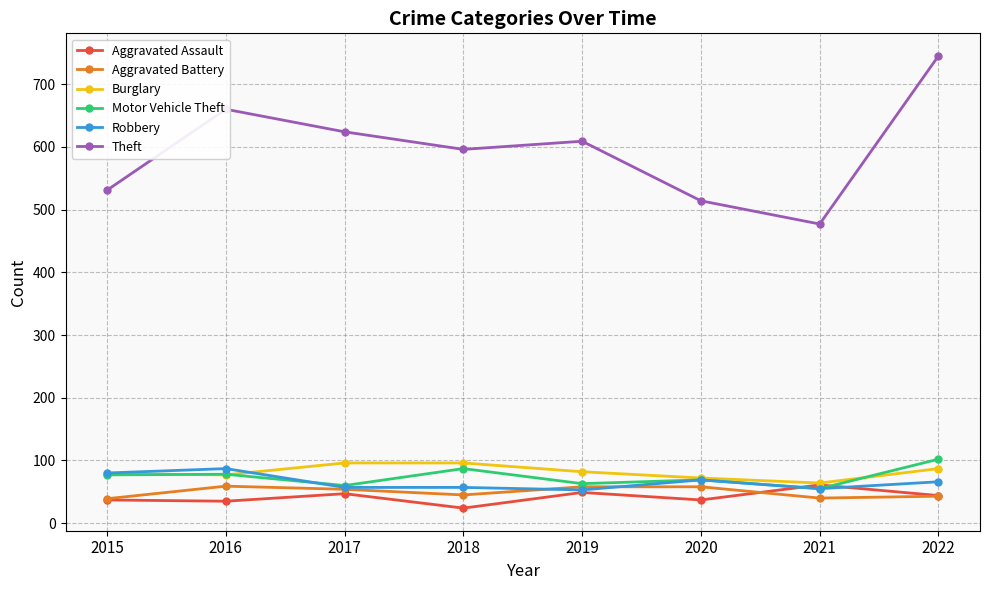

What is the sum of the Burglary values at 2022 and 2016?

164